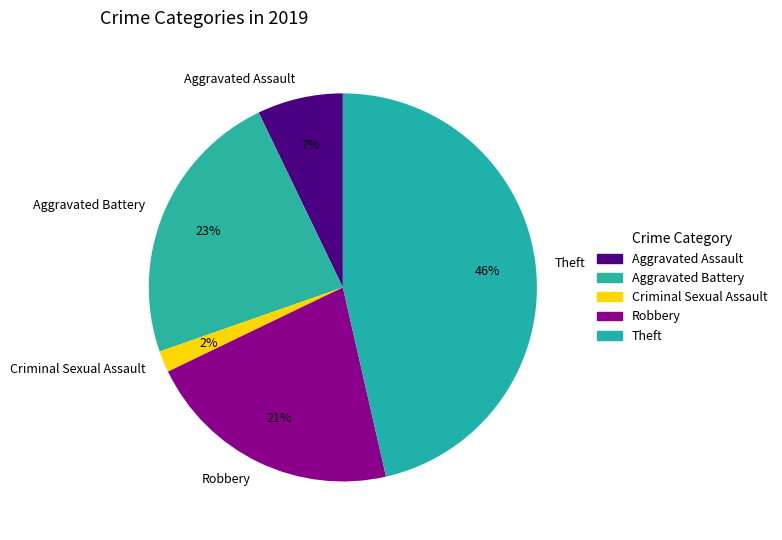

Does any single category account for the majority?

No